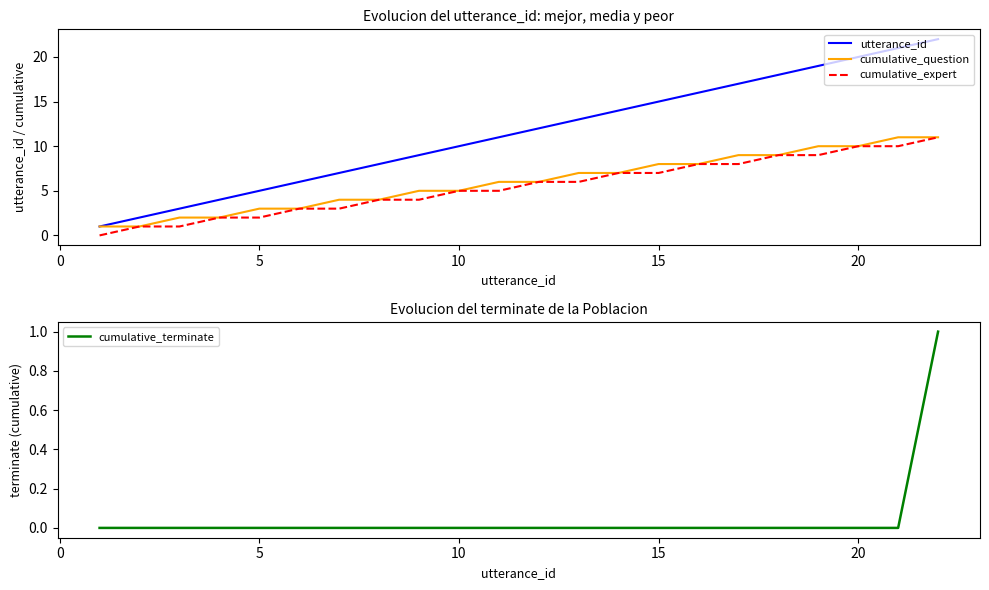

True or false: cumulative_question has a value of 8 at 10.

False